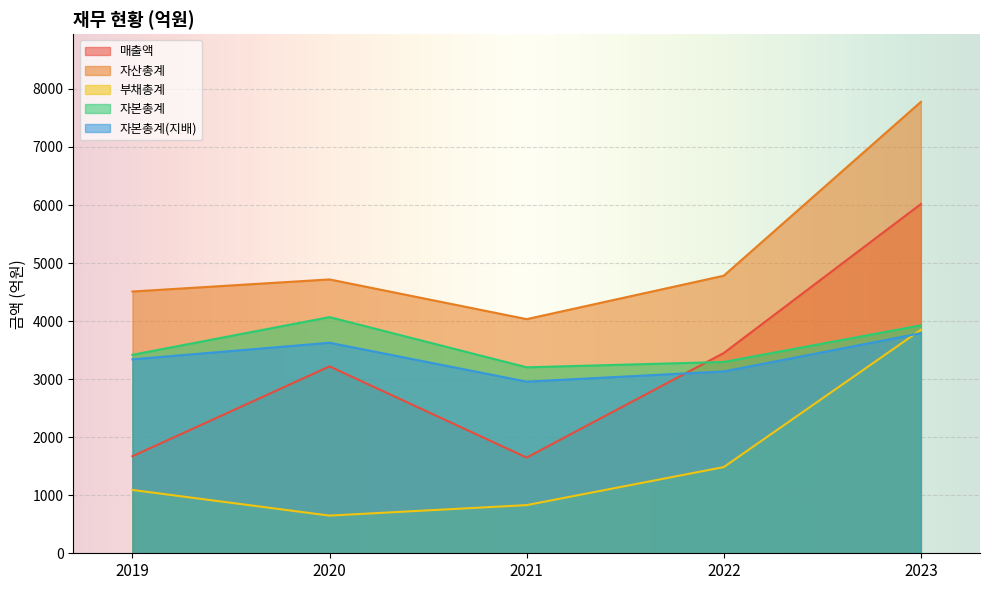

How many lines are shown in the chart?

5